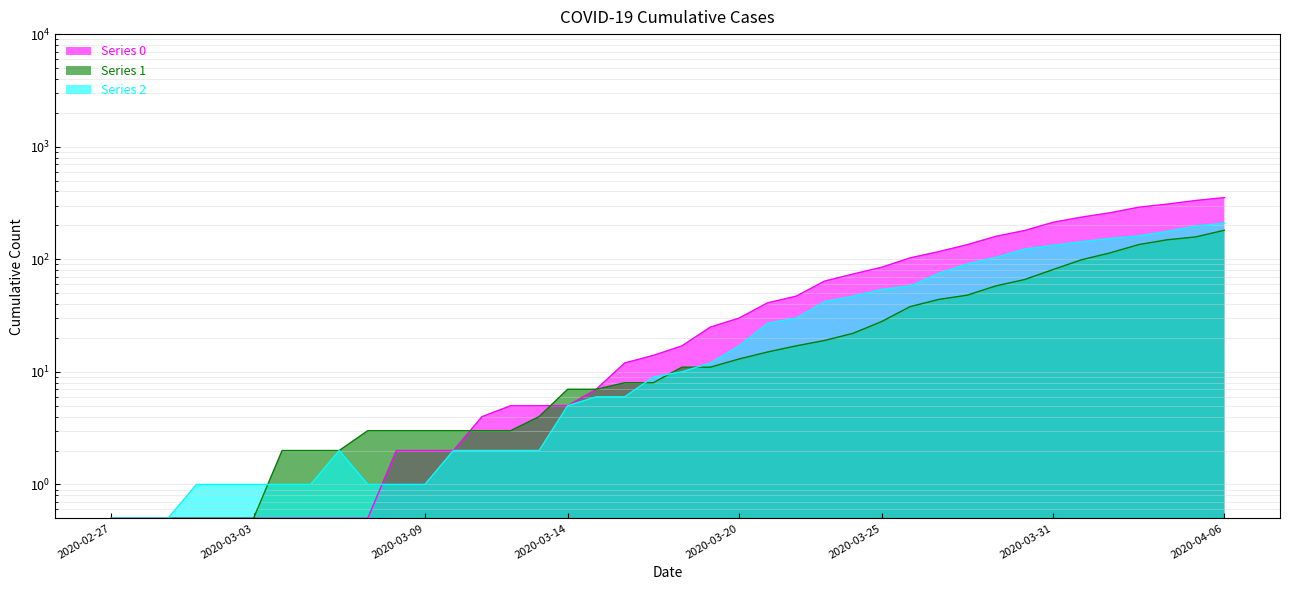

True or false: Series 2 and Series 0 cross at least once.

True